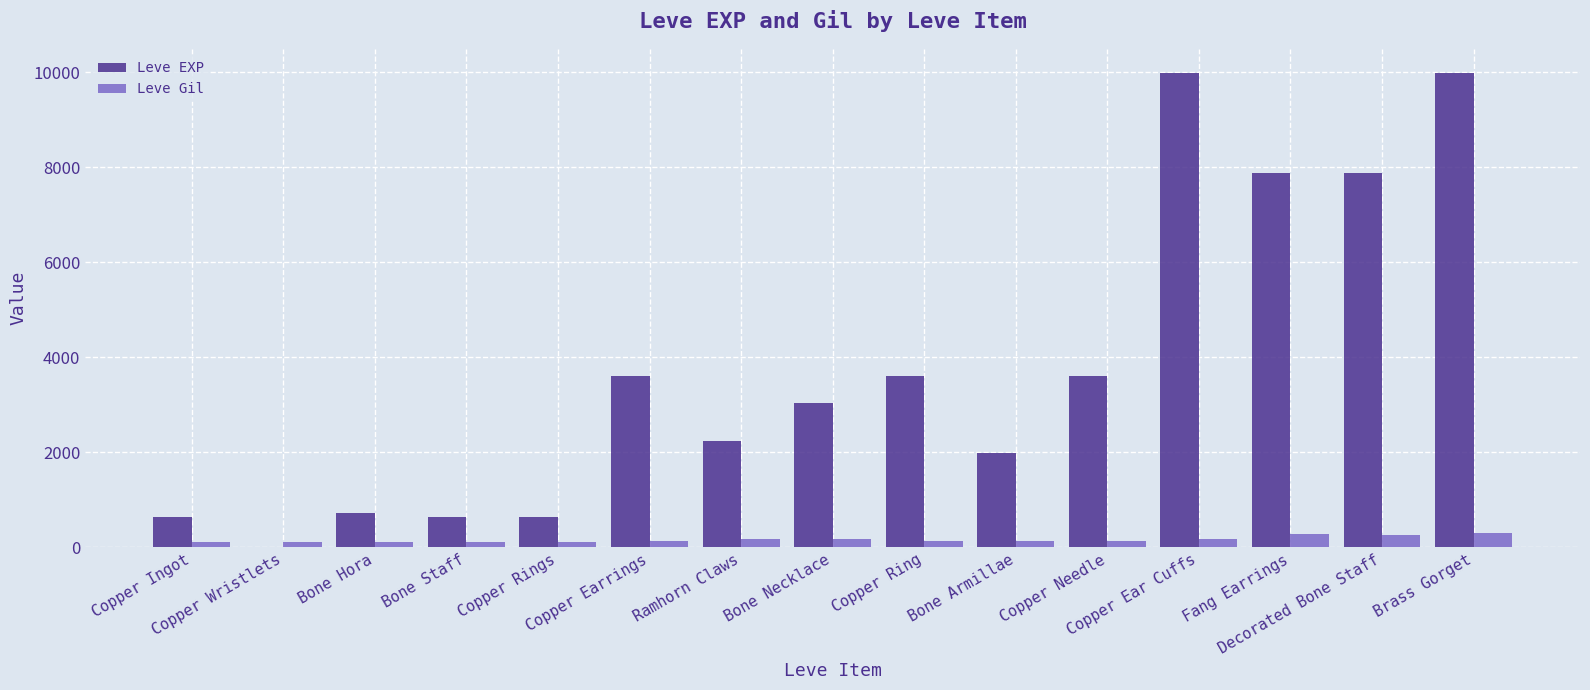

Is it true that Leve EXP equals 1751 at Bone Necklace?

False